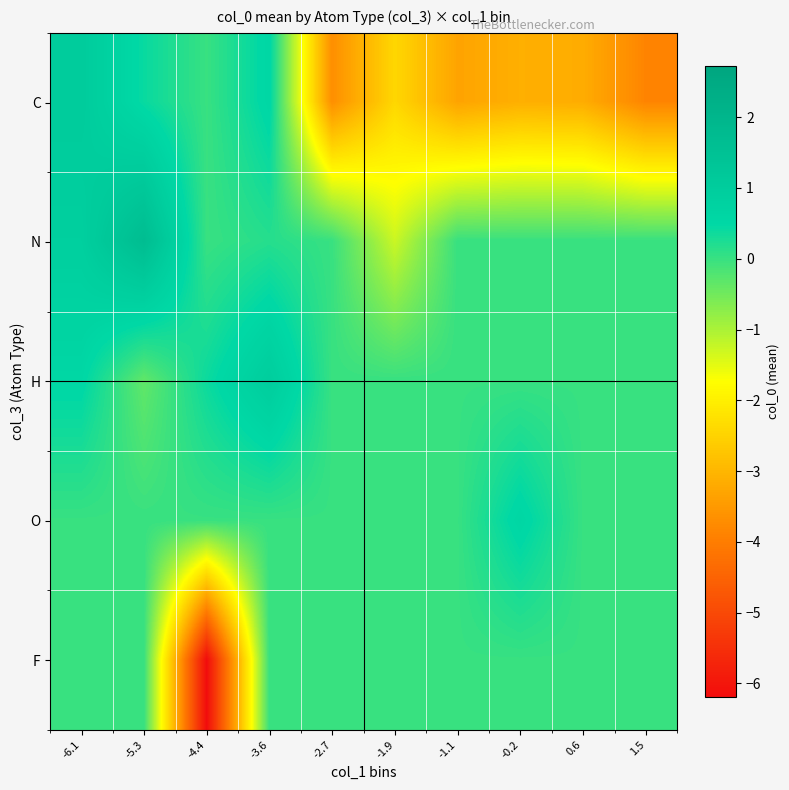

At how many categories does at least one series exceed 0?

5